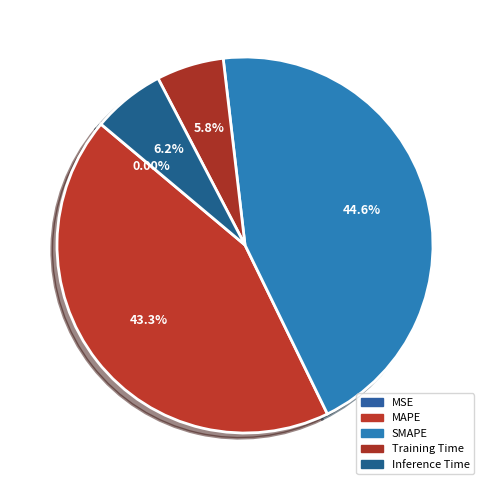

Between Training Time and MAPE, which is larger?

MAPE